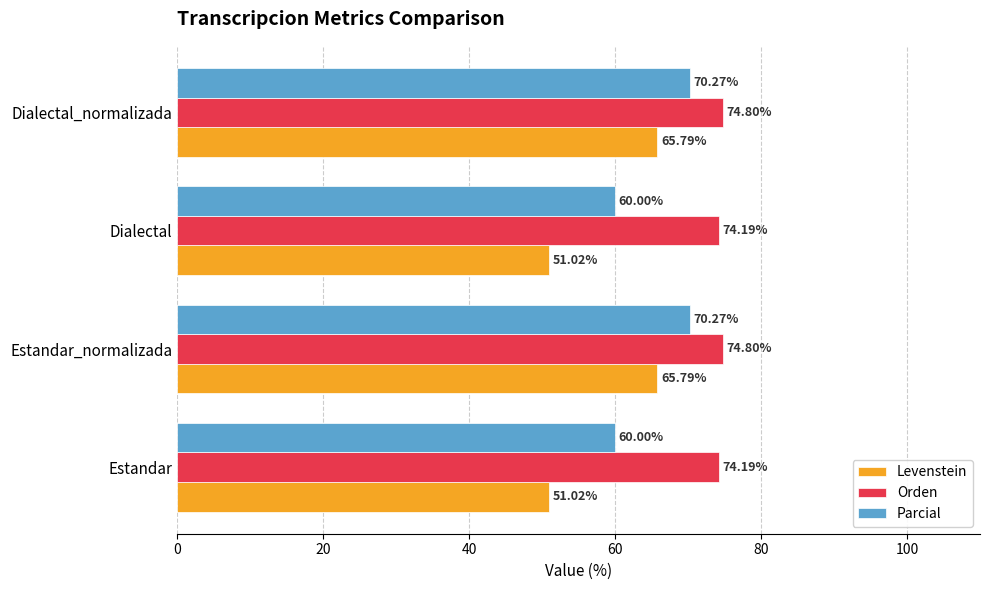

Rank the series at Dialectal_normalizada from highest to lowest value.

Orden, Parcial, Levenstein